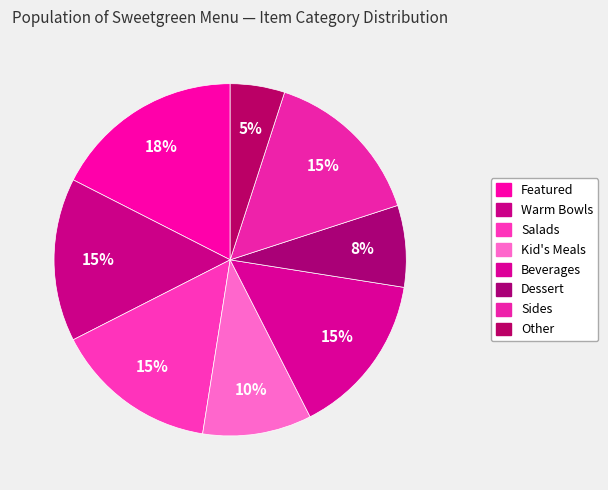

Is there any slice that represents more than half of the pie?

No